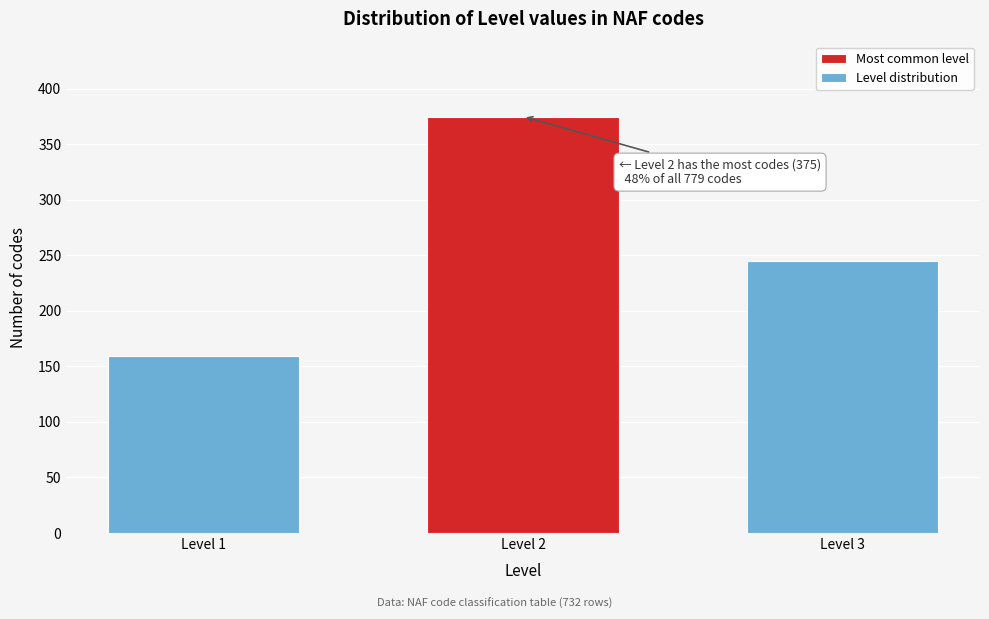

Reading left to right, extract all data points from this chart.

159	375	245